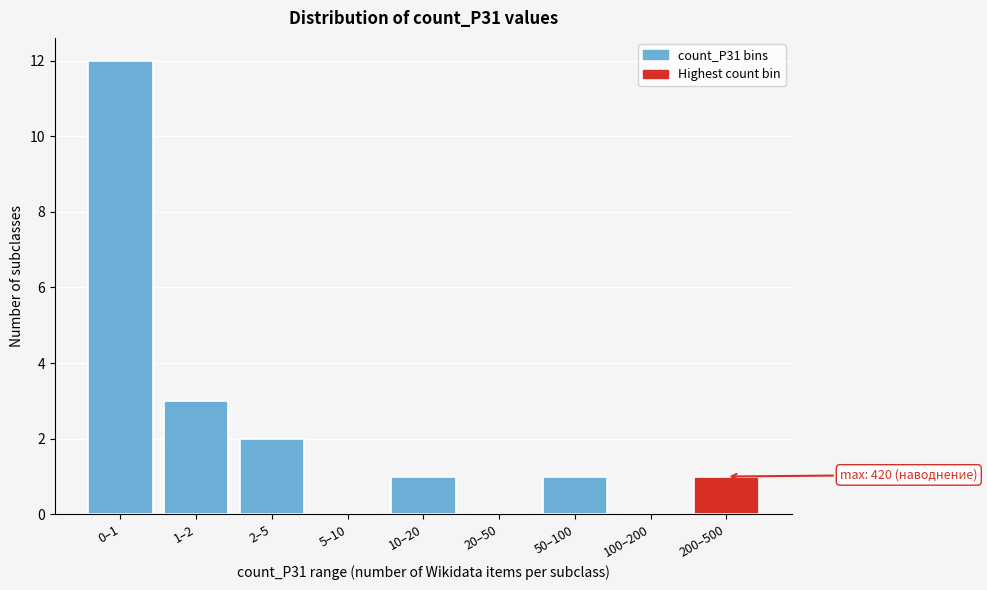

Reading right to left, extract all data points from this chart.

200–500=1	100–200=0	50–100=1	20–50=0	10–20=1	5–10=0	2–5=2	1–2=3	0–1=12